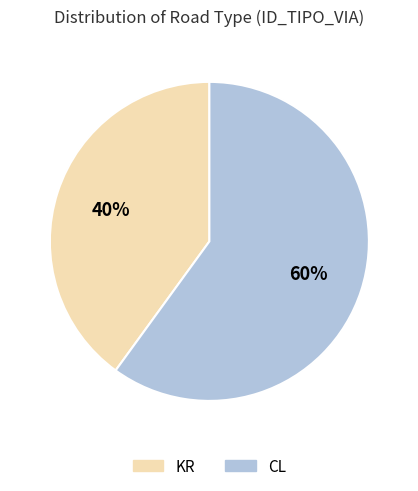

To the nearest percent, what is the difference between the largest and smallest slice percentages?

20%